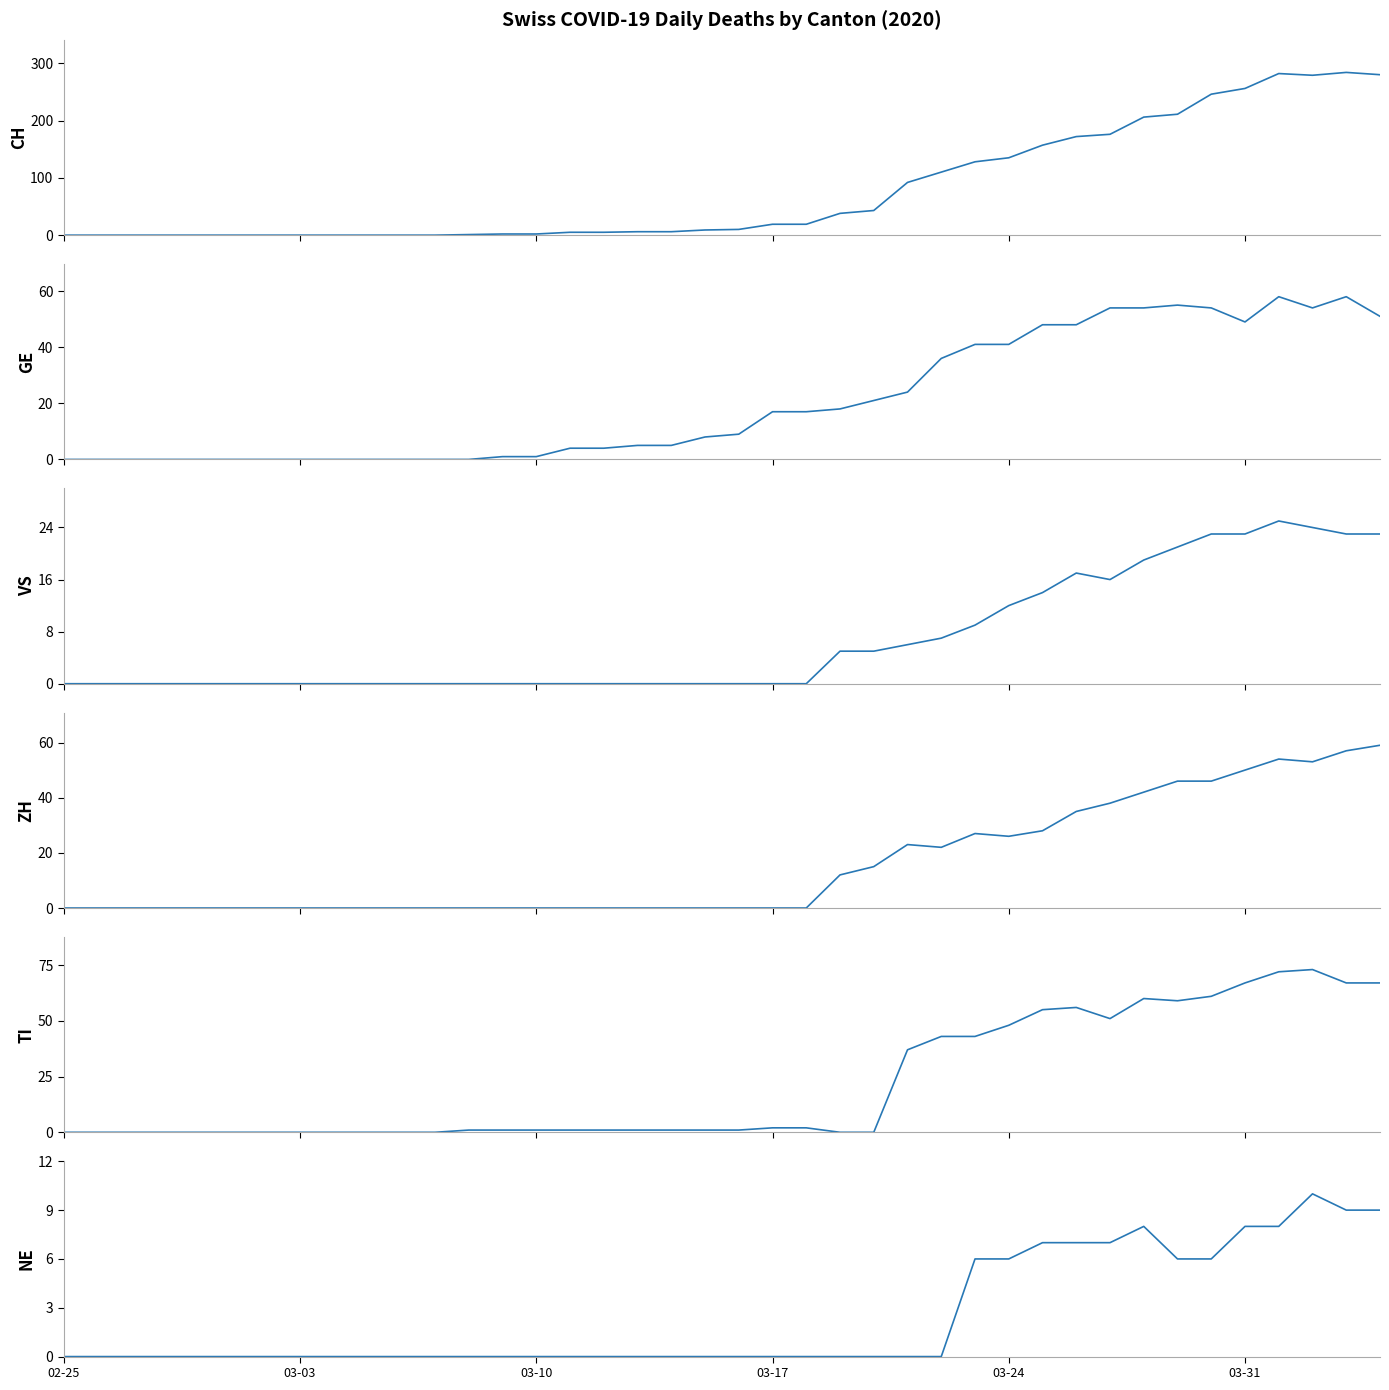

Is it true that ZH equals 25 at 24?

False